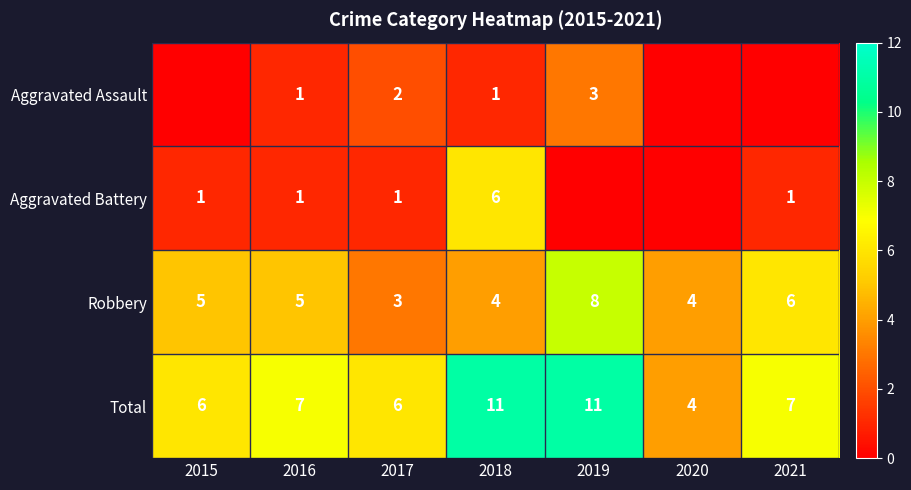

How many categories are shown in the chart?

7